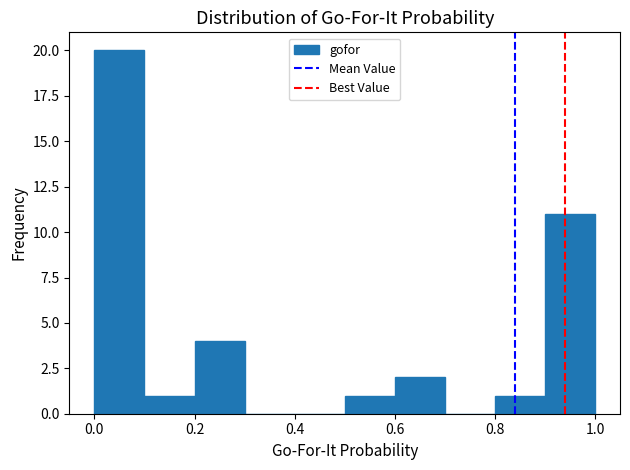

Over which range of the x-axis is the bar tallest?

0.0 to 0.1